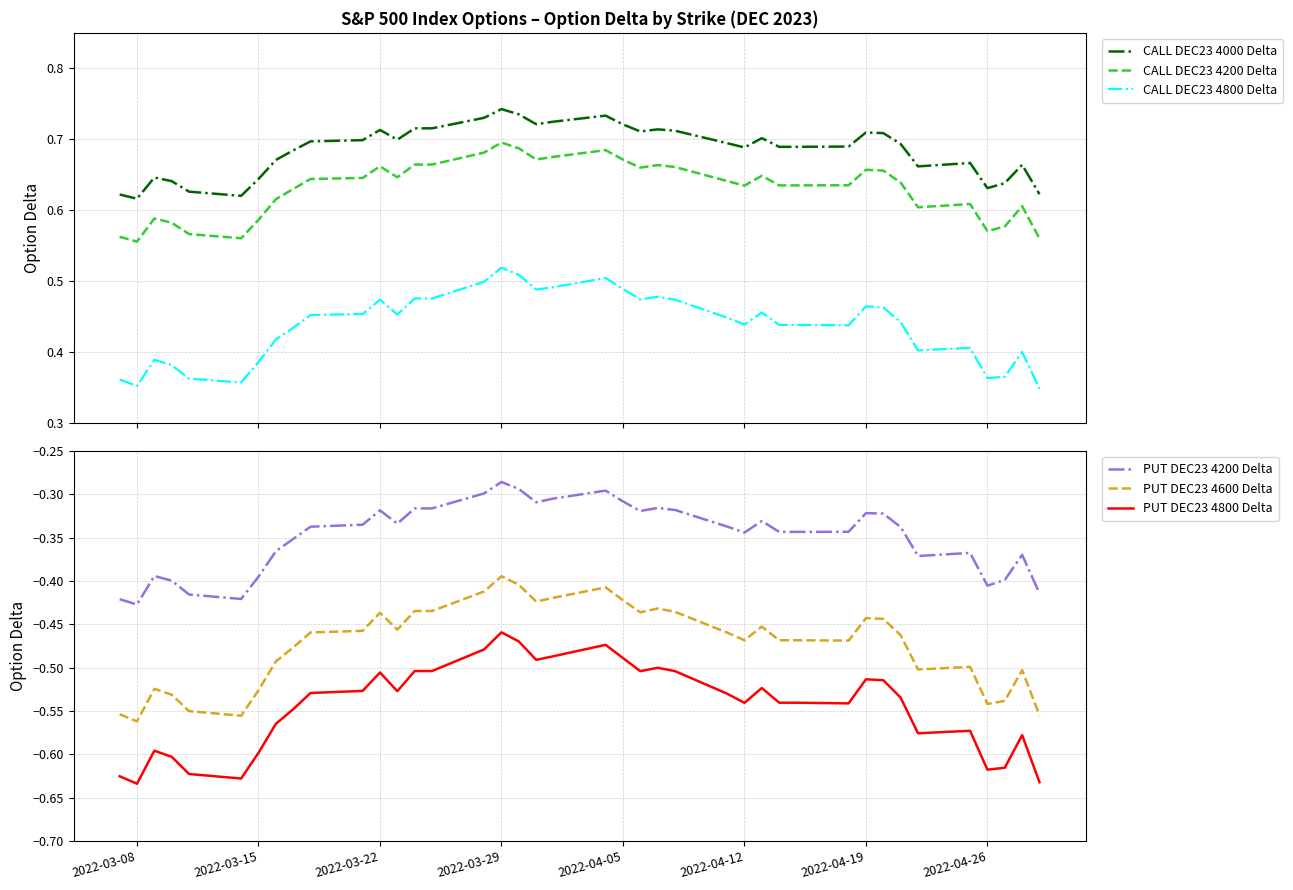

True or false: PUT DEC23 4600 Delta and CALL DEC23 4800 Delta intersect in this chart.

False